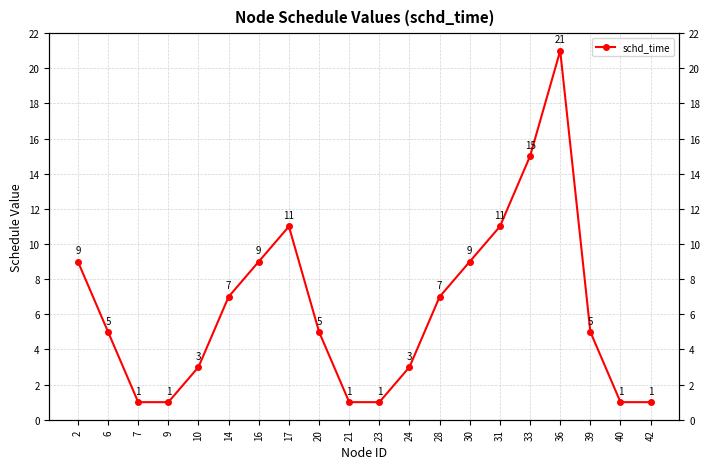

What is the average value?

6